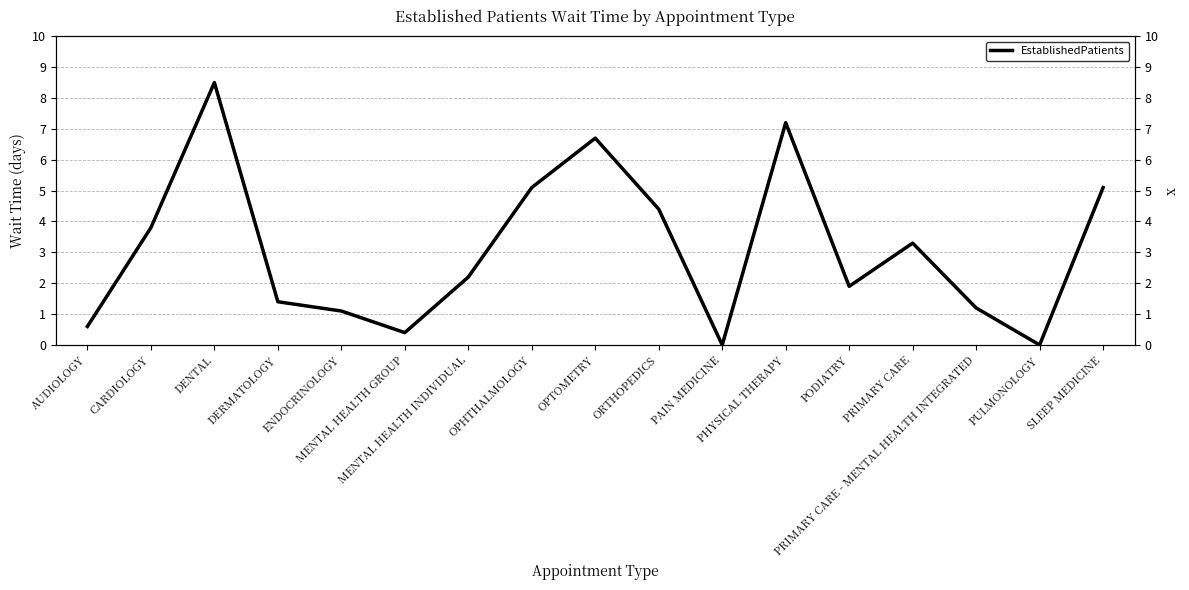

Rank the categories by EstablishedPatients value from lowest to highest.

PAIN MEDICINE, PULMONOLOGY, MENTAL HEALTH GROUP, AUDIOLOGY, ENDOCRINOLOGY, PRIMARY CARE - MENTAL HEALTH INTEGRATED, DERMATOLOGY, PODIATRY, MENTAL HEALTH INDIVIDUAL, PRIMARY CARE, CARDIOLOGY, ORTHOPEDICS, OPHTHALMOLOGY, SLEEP MEDICINE, OPTOMETRY, PHYSICAL THERAPY, DENTAL